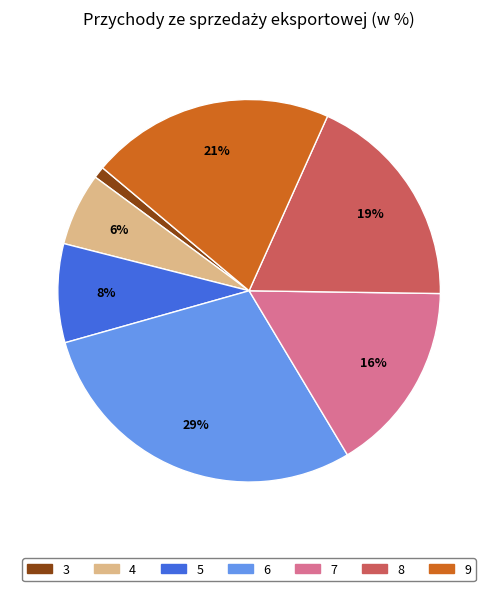

Does 6 represent more than half of the total?

No